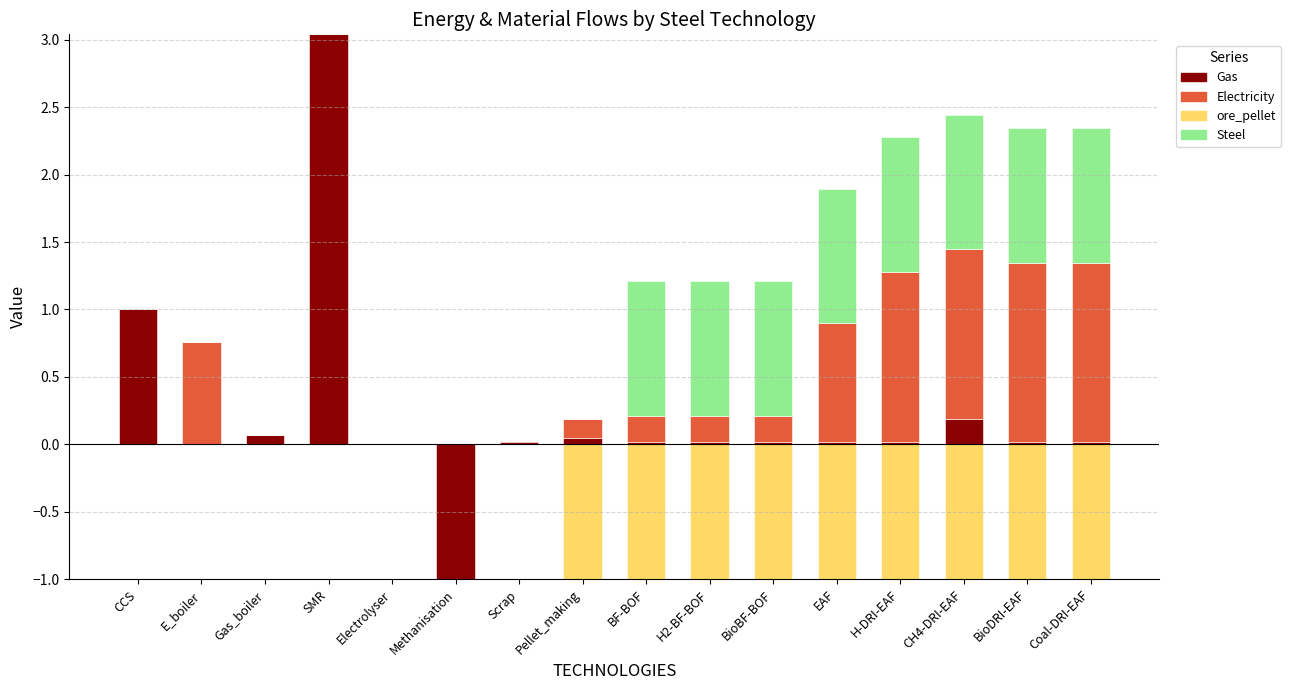

How many values in Electricity are above zero?

11